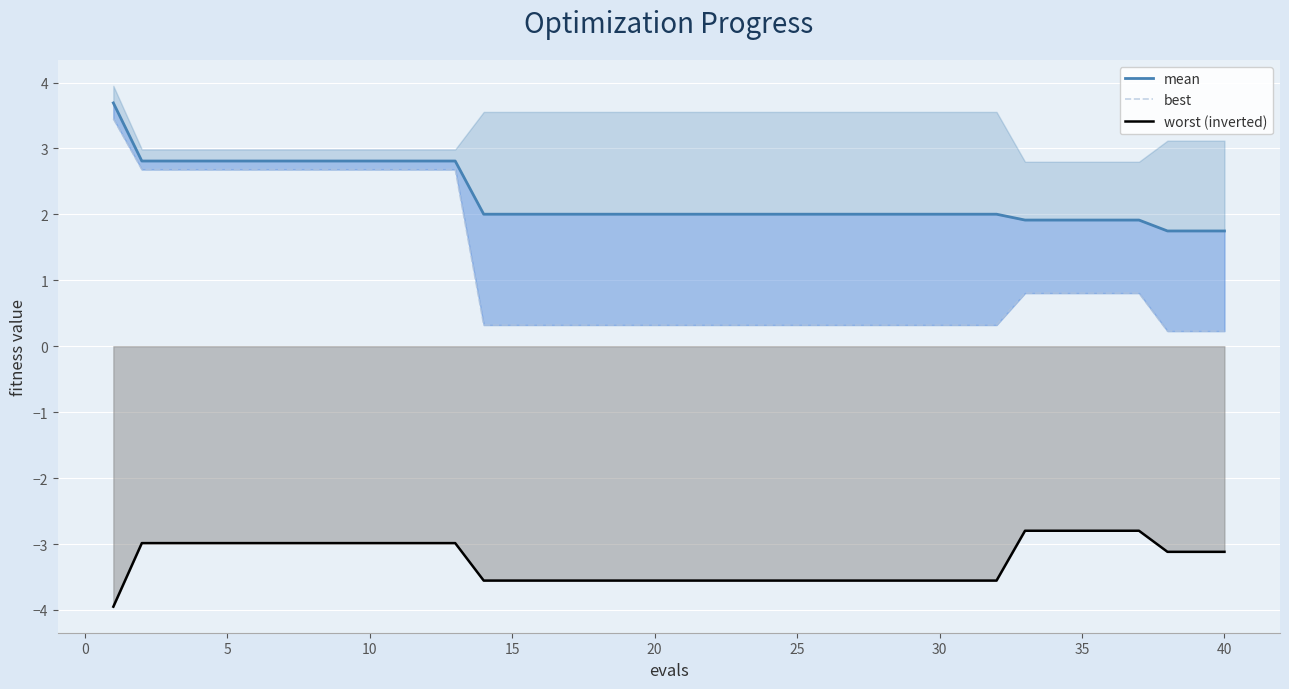

Which series has the widest spread of values?

best